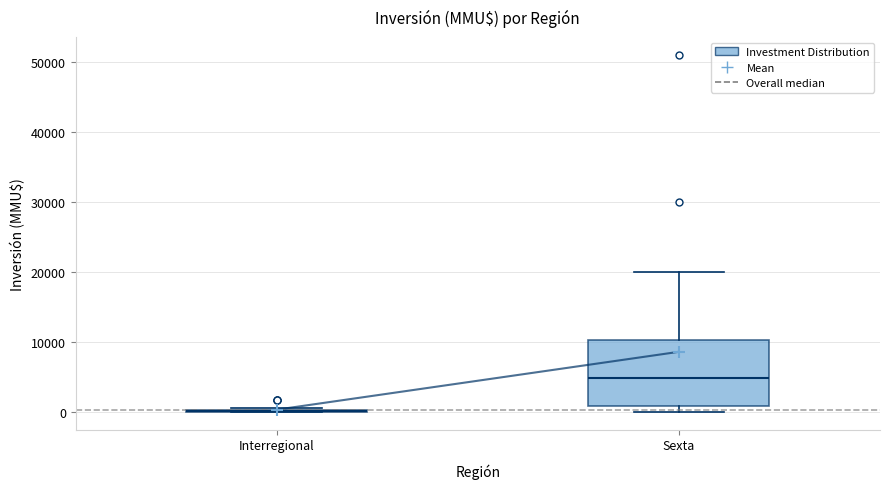

Where does the upper whisker of the box for Sexta end on the y-axis? The values are not printed on the chart, so give them approximately, as read against the axis.

20000